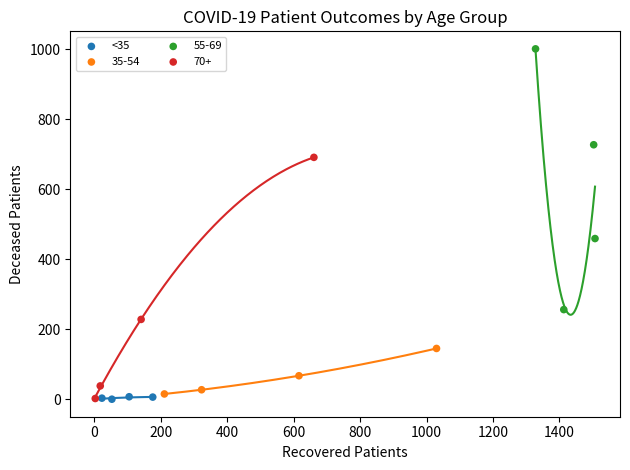

Which series reaches the maximum Y coordinate?

55-69